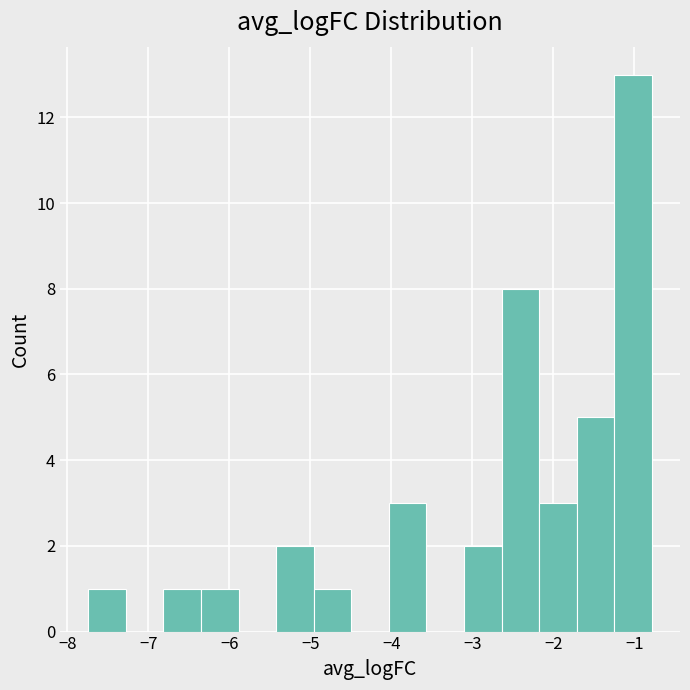

Reading left to right, list every bar in this chart as the range it spans on the x-axis followed by its height. Neither the bar edges nor the heights are printed on the chart, so give them approximately, as read against the axes.

-7.7 to -7.3: 1
-7.3 to -6.8: 0
-6.8 to -6.3: 1
-6.3 to -5.9: 1
-5.9 to -5.4: 0
-5.4 to -5.0: 2
-5.0 to -4.5: 1
-4.5 to -4.0: 0
-4.0 to -3.6: 3
-3.6 to -3.1: 0
-3.1 to -2.6: 2
-2.6 to -2.2: 8
-2.2 to -1.7: 3
-1.7 to -1.2: 5
-1.2 to -0.8: 13